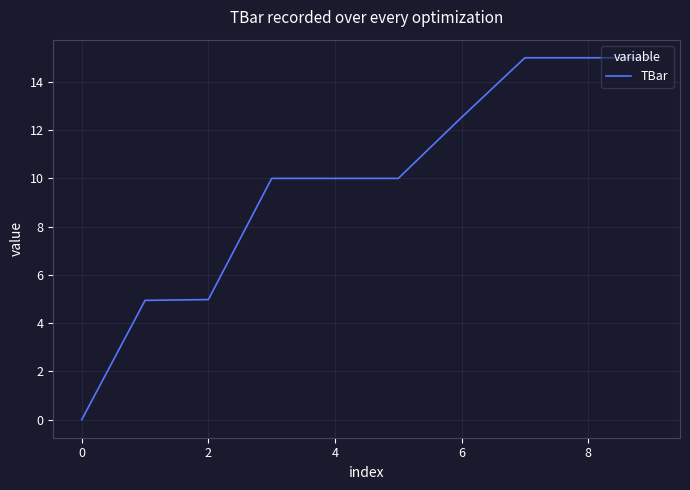

What is the value of the 2nd point from the left?

4.9